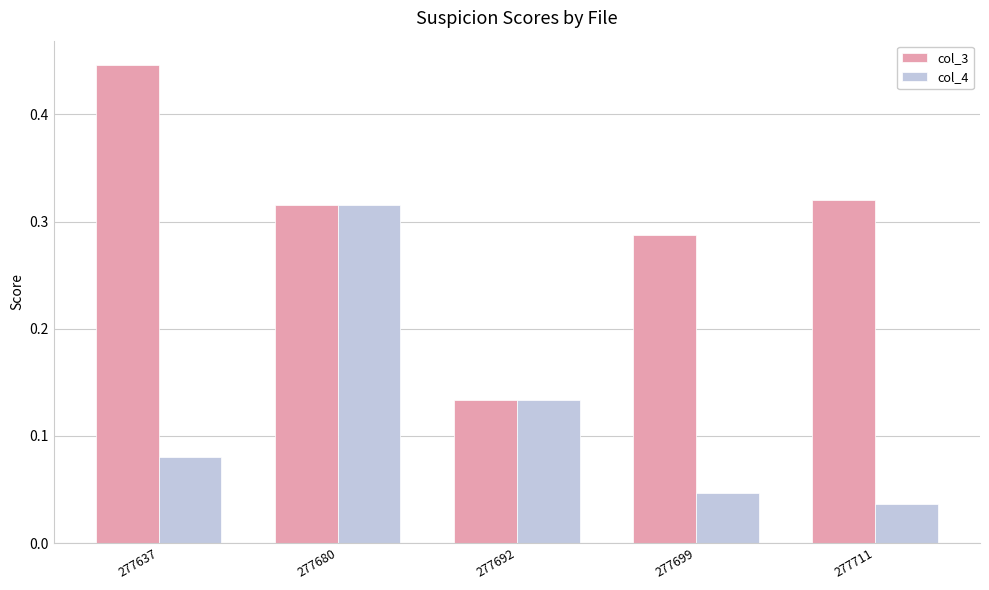

Which series has the largest range (max minus min)?

col_3